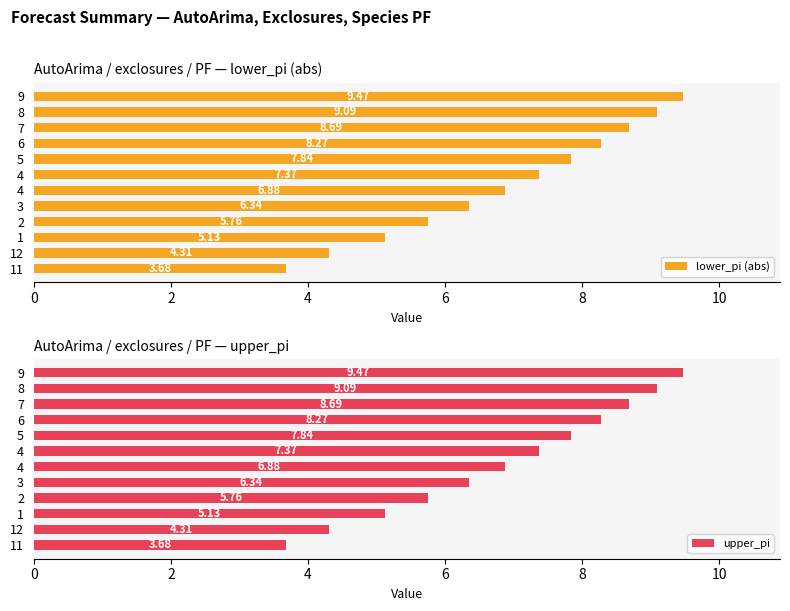

How many data points in upper_pi are less than 7?

6